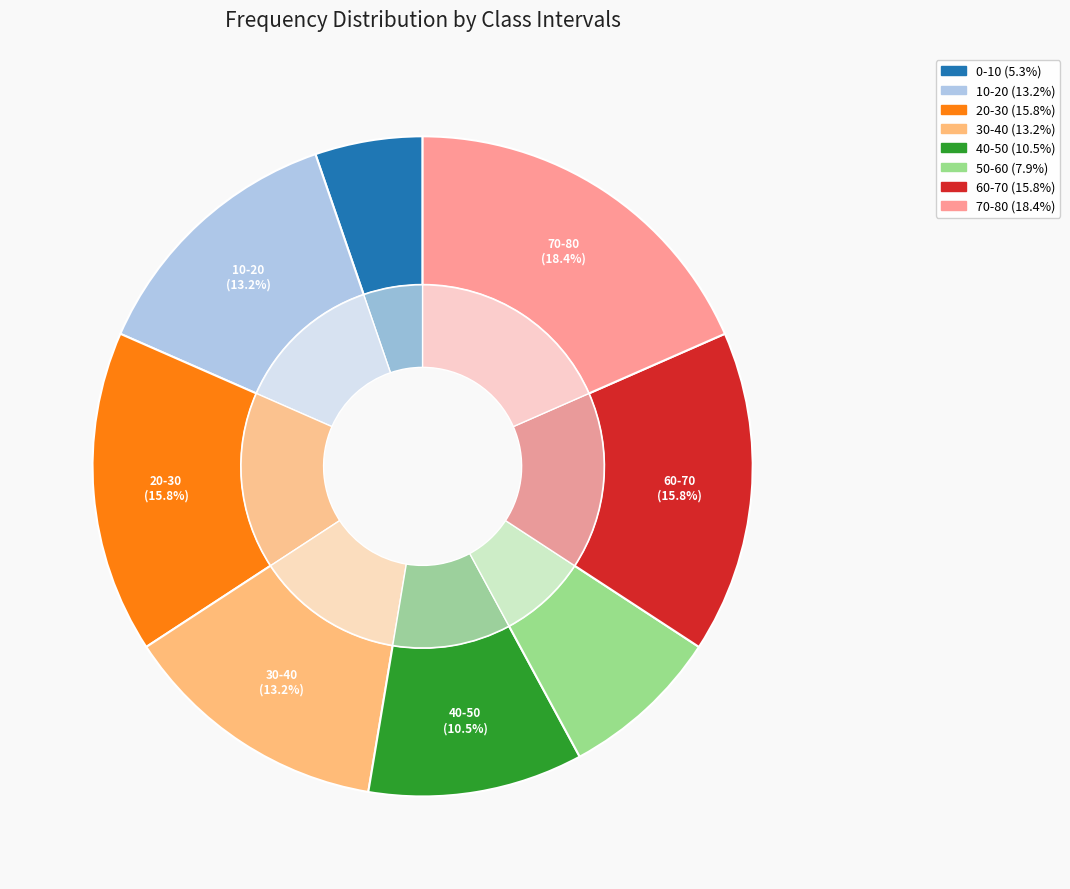

Rank the categories by value from lowest to highest.

0-10, 50-60, 40-50, 10-20, 30-40, 20-30, 60-70, 70-80